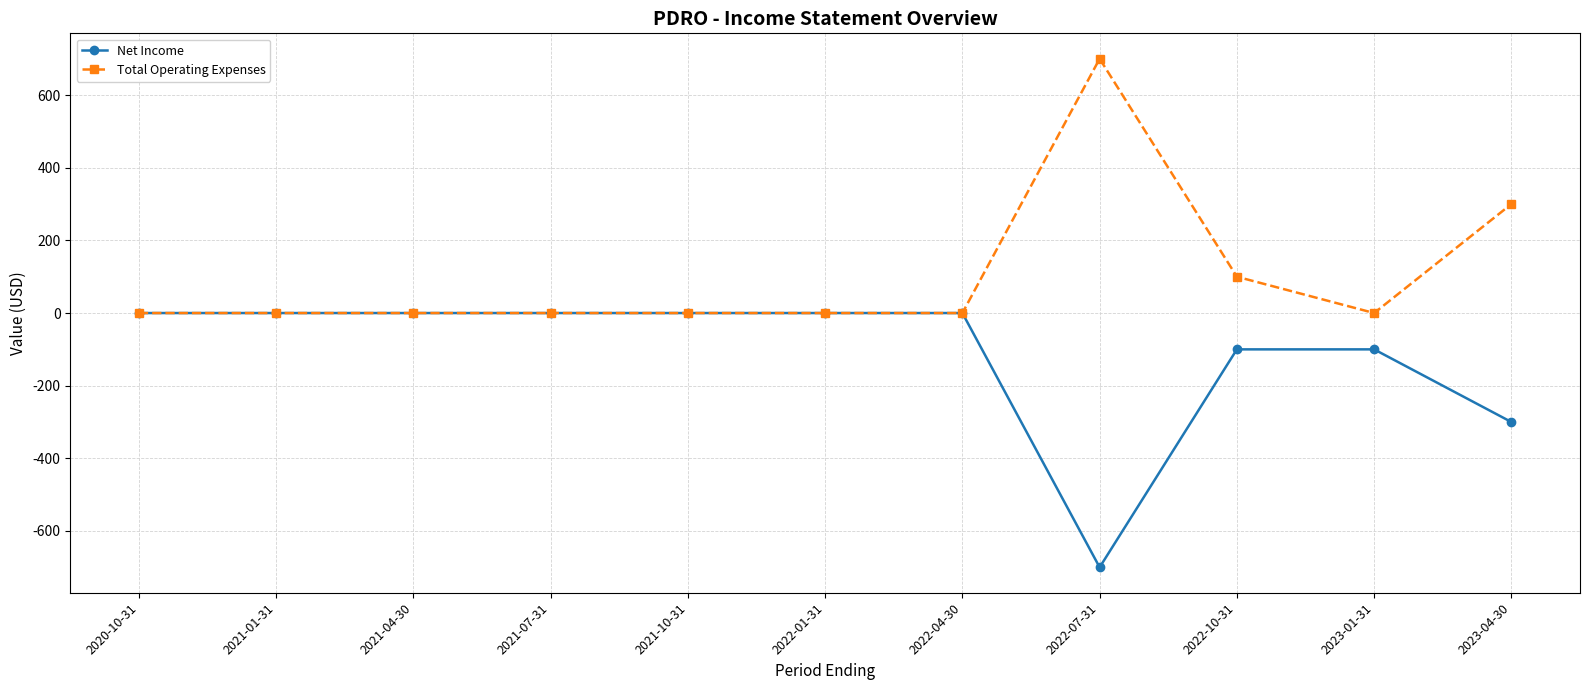

Is it true that Total Operating Expenses equals -388 at 2023-01-31?

False